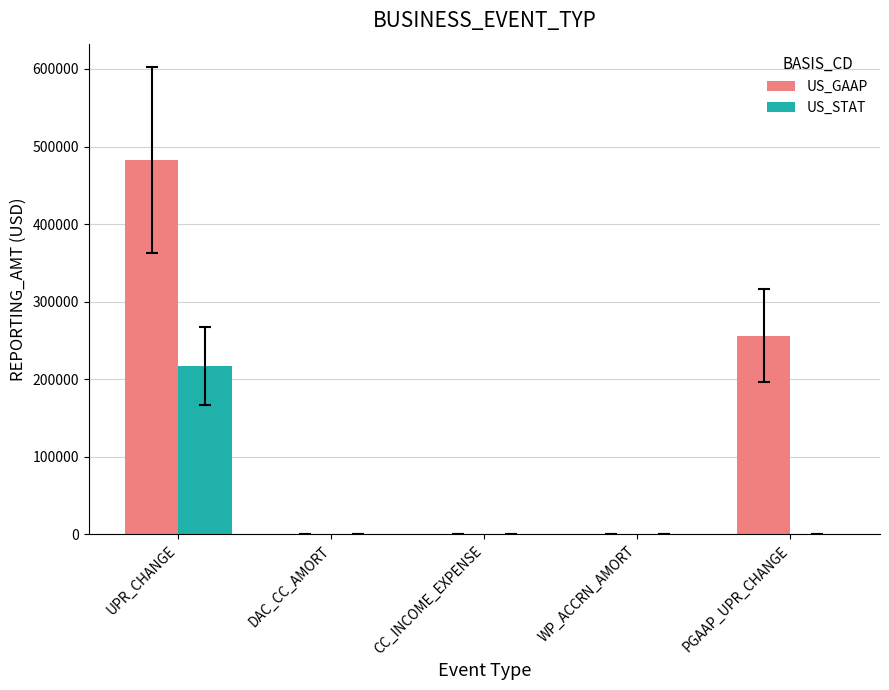

How many categories are shown in the chart?

5